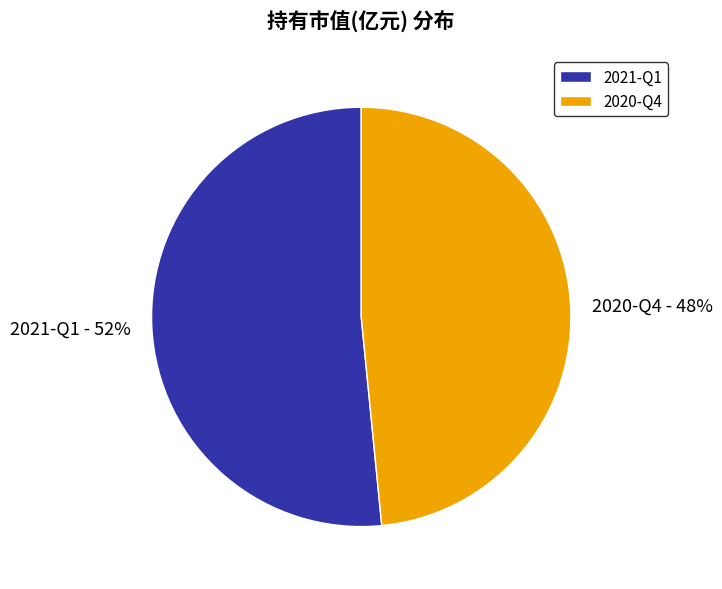

How many slices are in this pie chart?

2